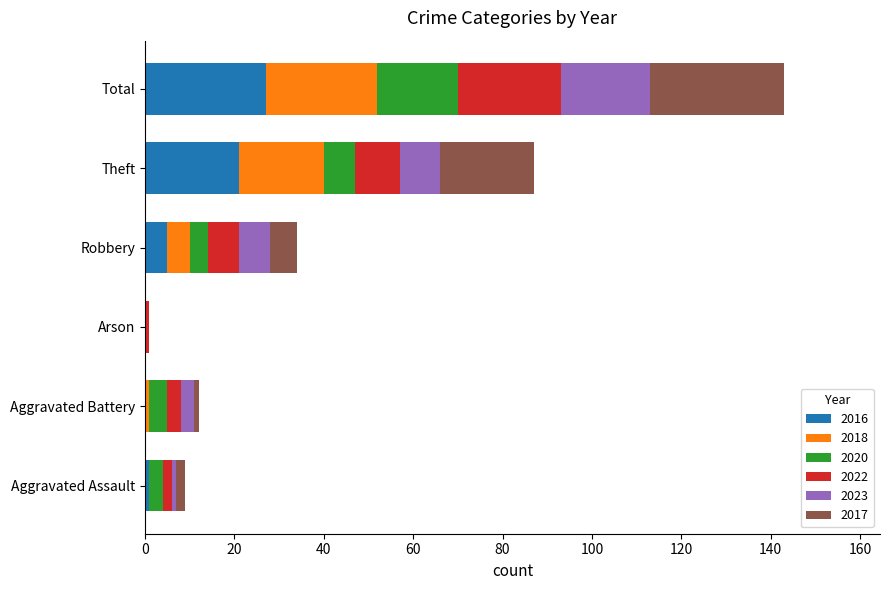

True or false: 2016 has a value of 16 at Total.

False